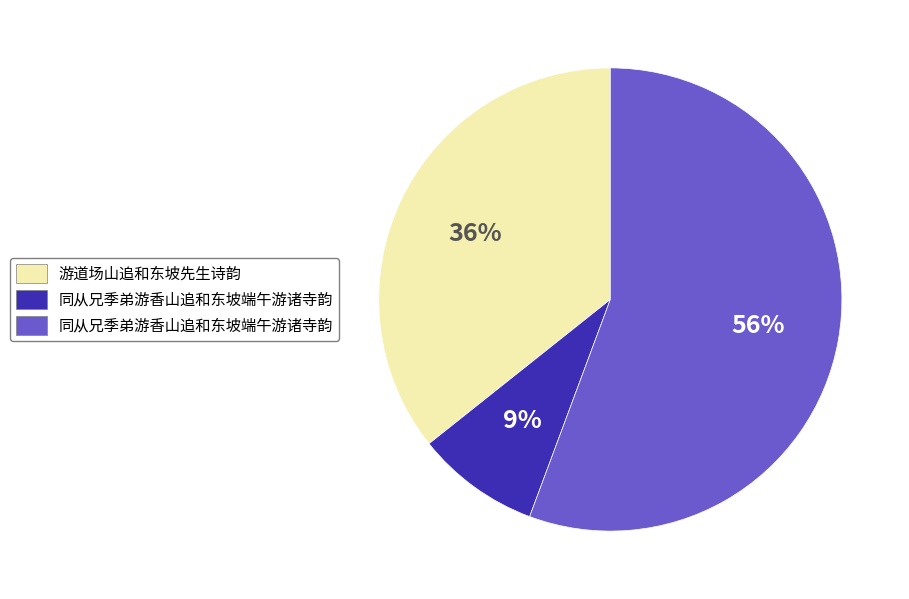

Is there any slice that represents more than half of the pie?

Yes